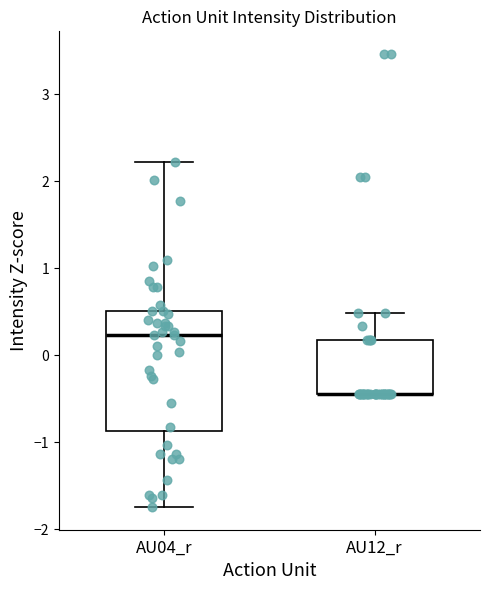

Reading left to right, read every box against the y-axis: the position of its median line, the range the box covers, and the ends of its whiskers. The values are not printed on the chart, so give them approximately, as read against the axis.

AU04_r: median 0.2, box -0.9 to 0.5, whiskers -1.7 to 2.2
AU12_r: median -0.4 (drawn on the box's lower edge), box -0.4 to 0.2, whiskers -0.4 to 0.5